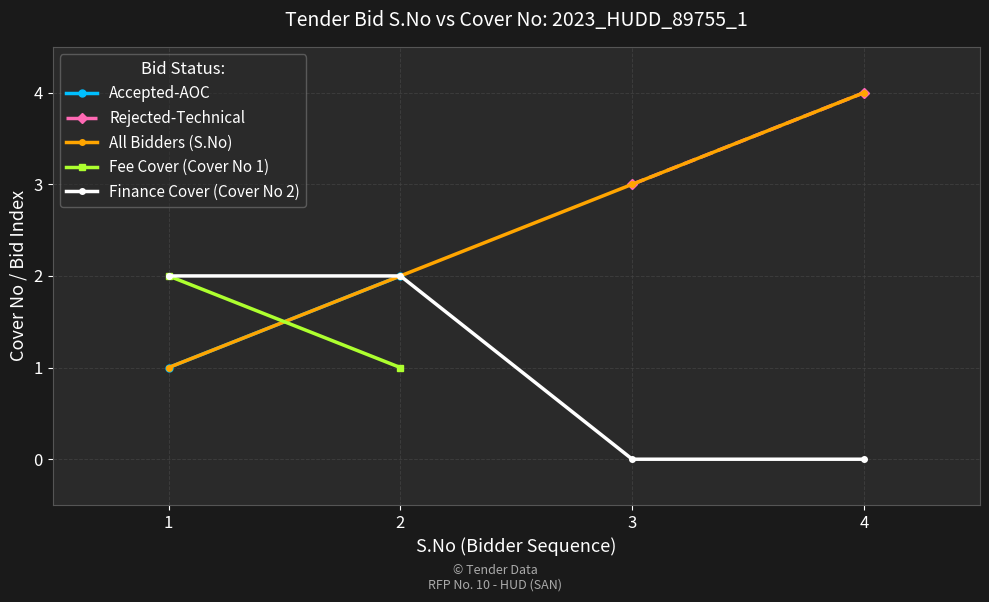

The Finance Cover (Cover No 2) series shows -1 at 4. True or false?

False